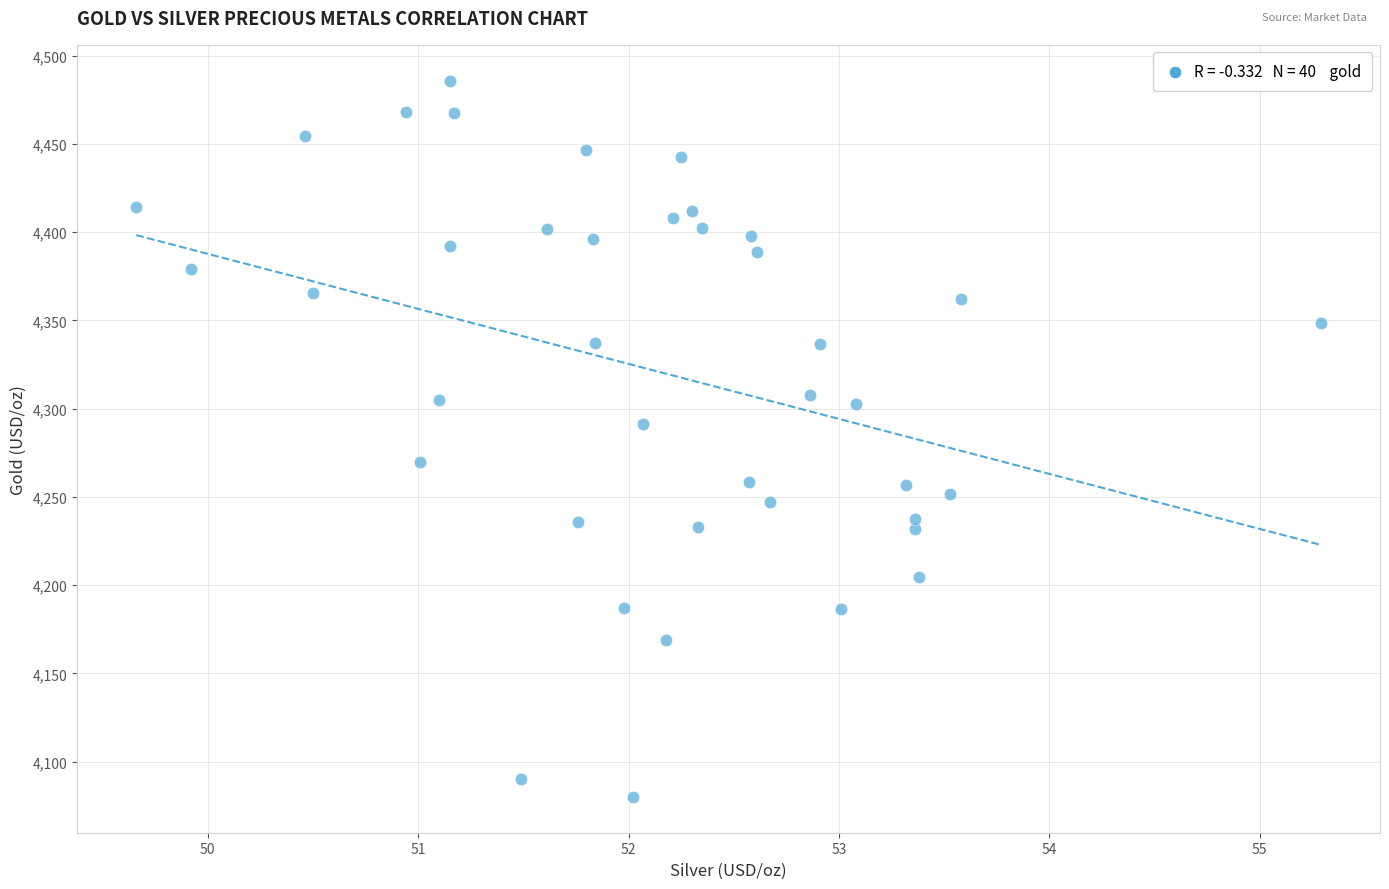

What is the range of X values (max minus min)?

5.6